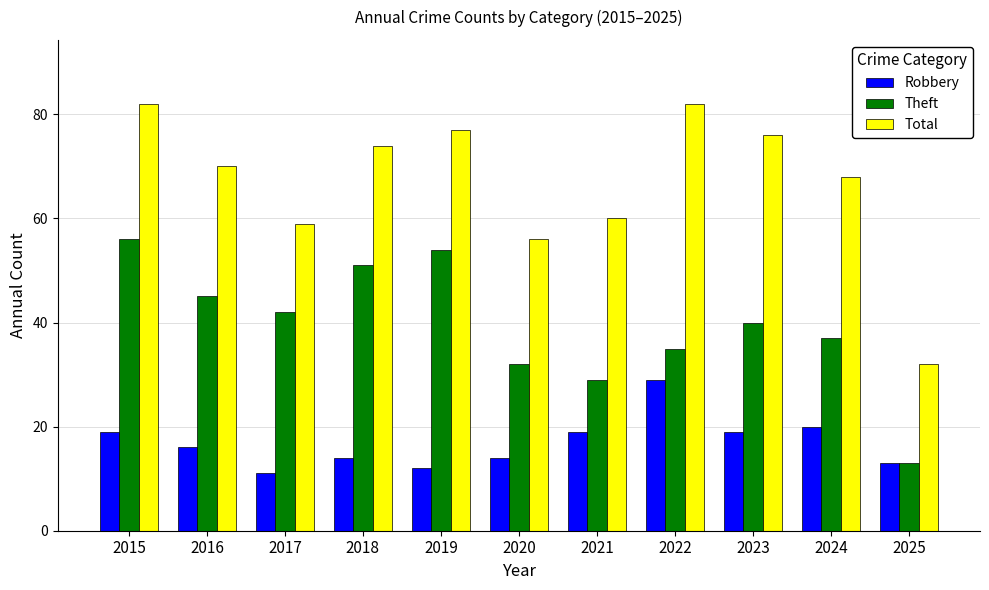

List the labels in order of Theft value, smallest first.

2025, 2021, 2020, 2022, 2024, 2023, 2017, 2016, 2018, 2019, 2015